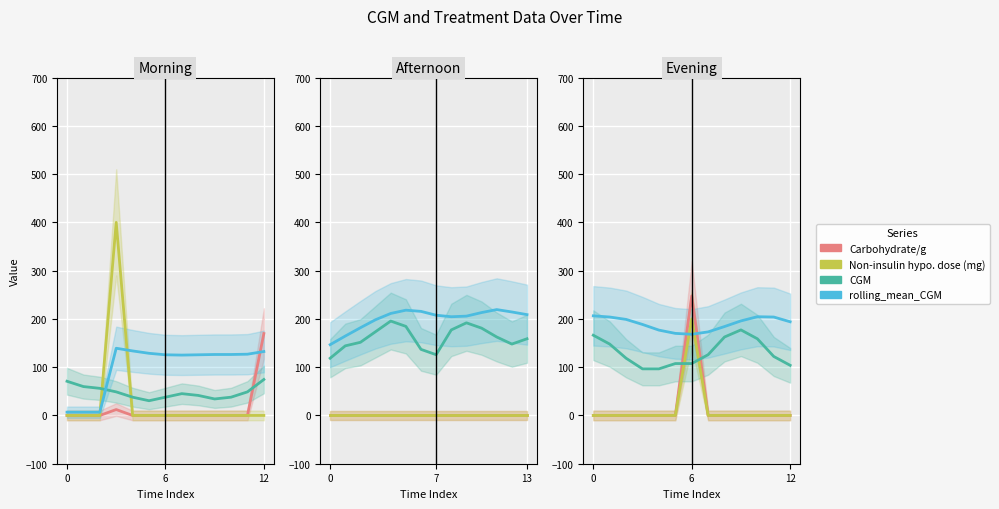

What is the difference between the maximum and second lowest values in the Non-insulin hypoglycemic dose (mg) series?

400.0